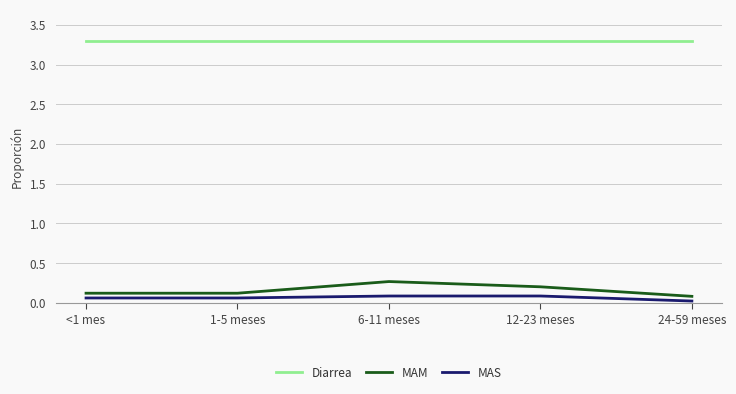

Is it true that MAM equals 0.4 at 6-11 meses?

False